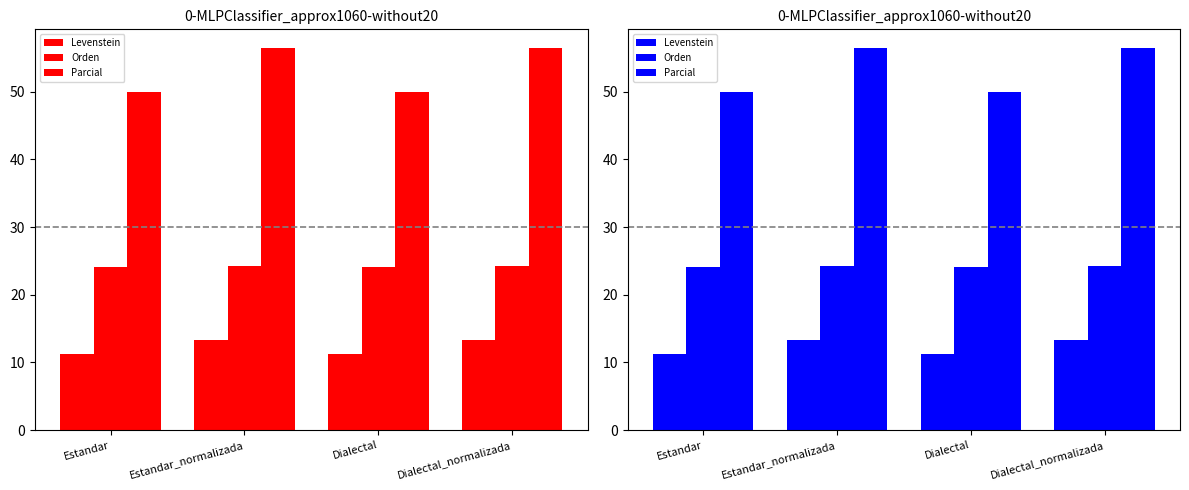

What are all the series names shown in the legend?

Levenstein, Orden, Parcial